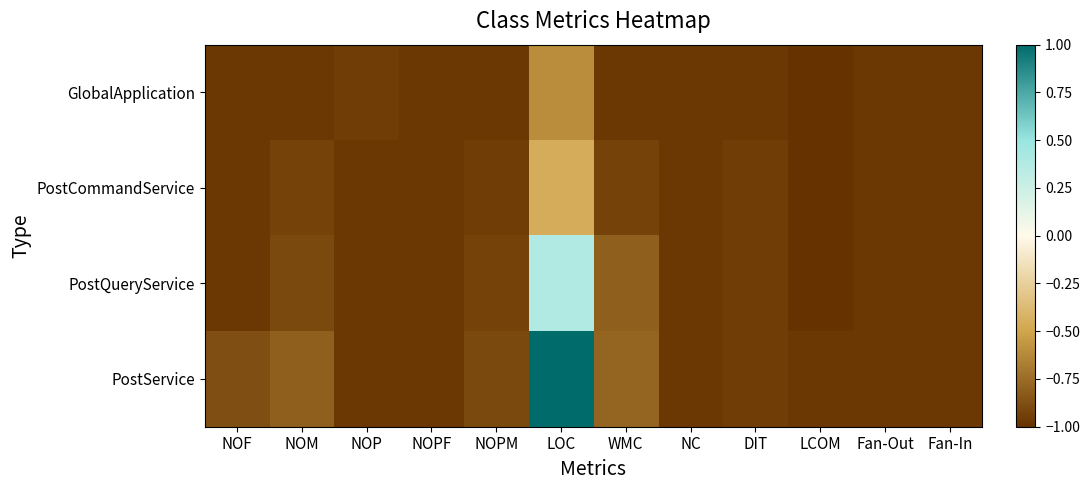

At how many categories does at least one series exceed 0?

1